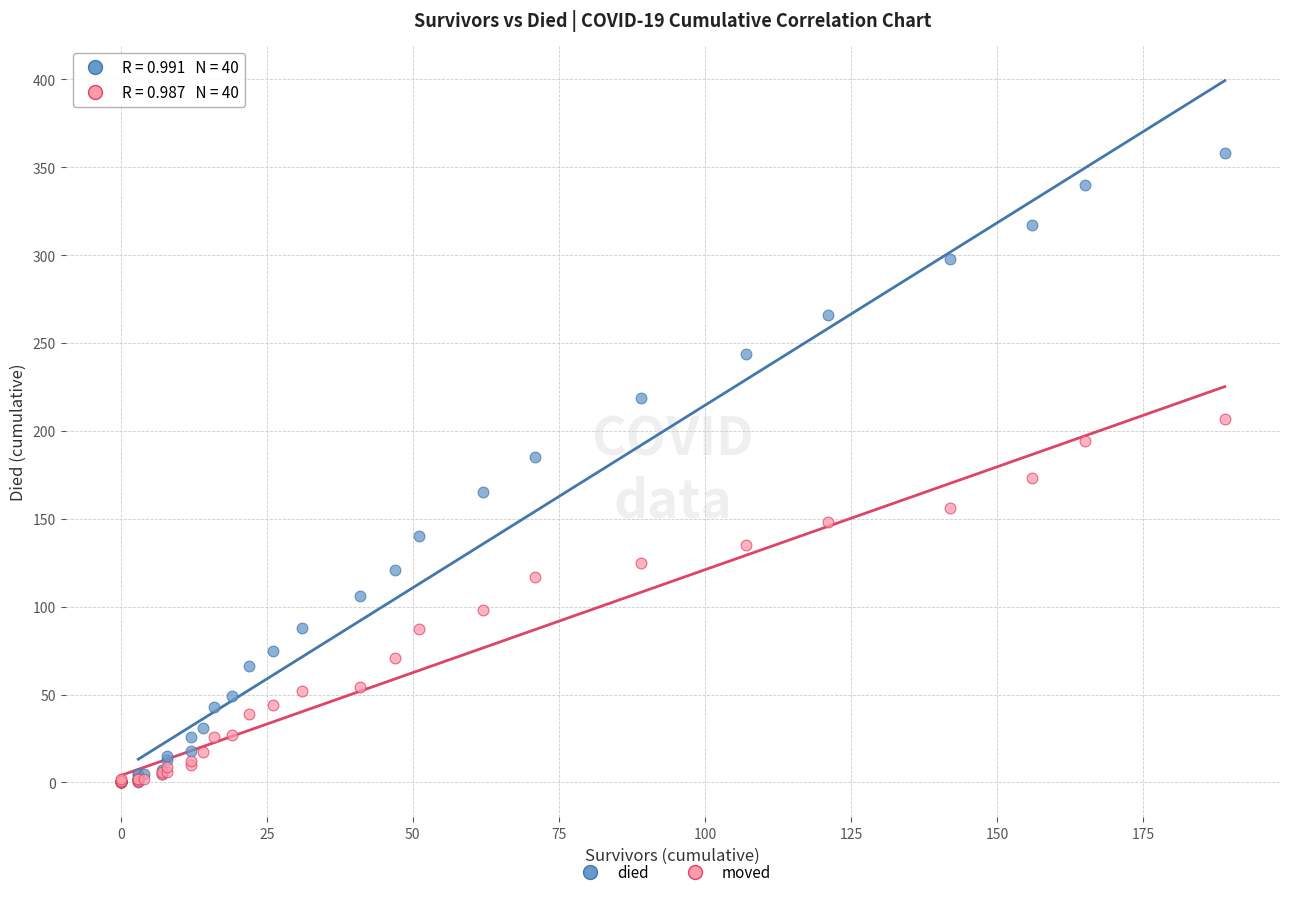

Which series reaches the maximum Y coordinate?

died